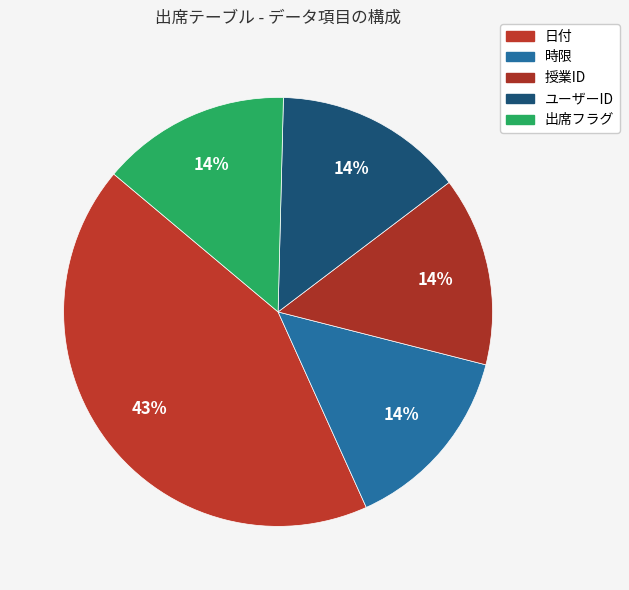

Combined, do 時限 and 授業ID account for over 50%?

No